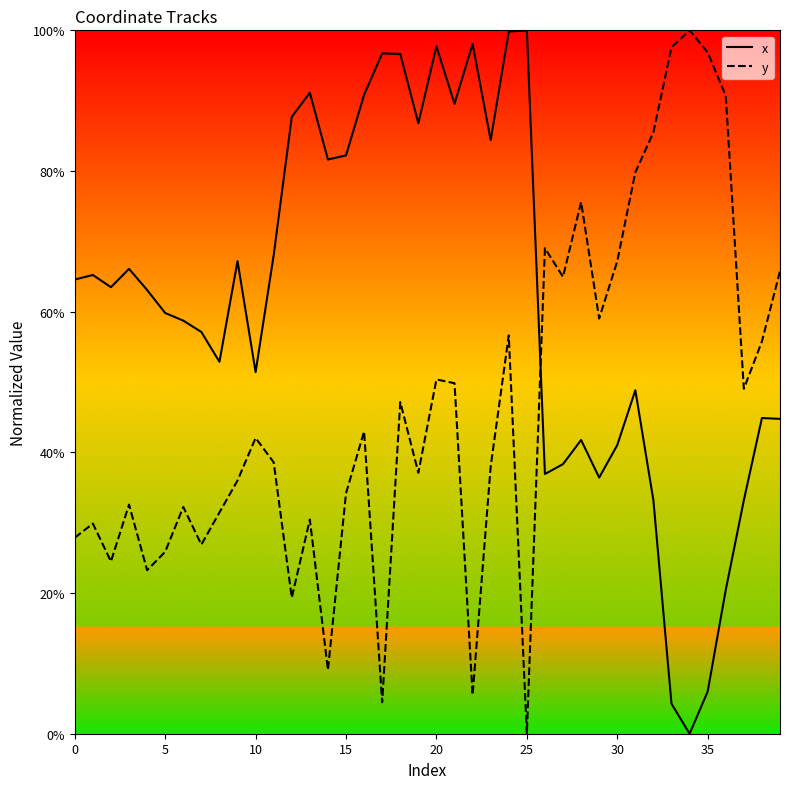

What is the difference between the maximum and minimum values in the x series?

100.0